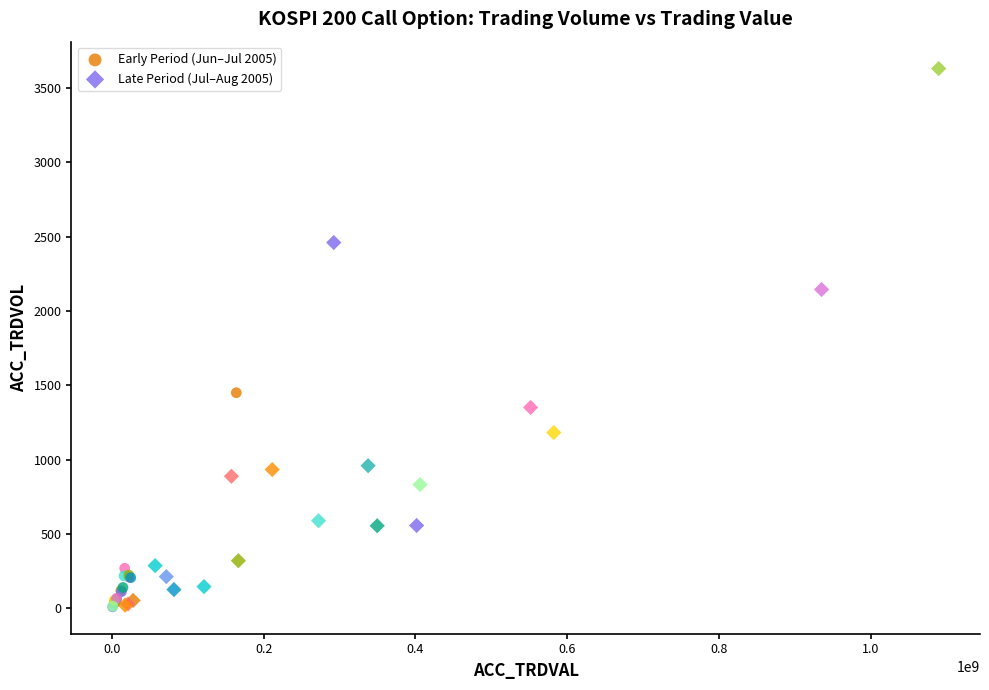

Which series has the widest spread of Y values?

Late Period (Jul–Aug 2005)